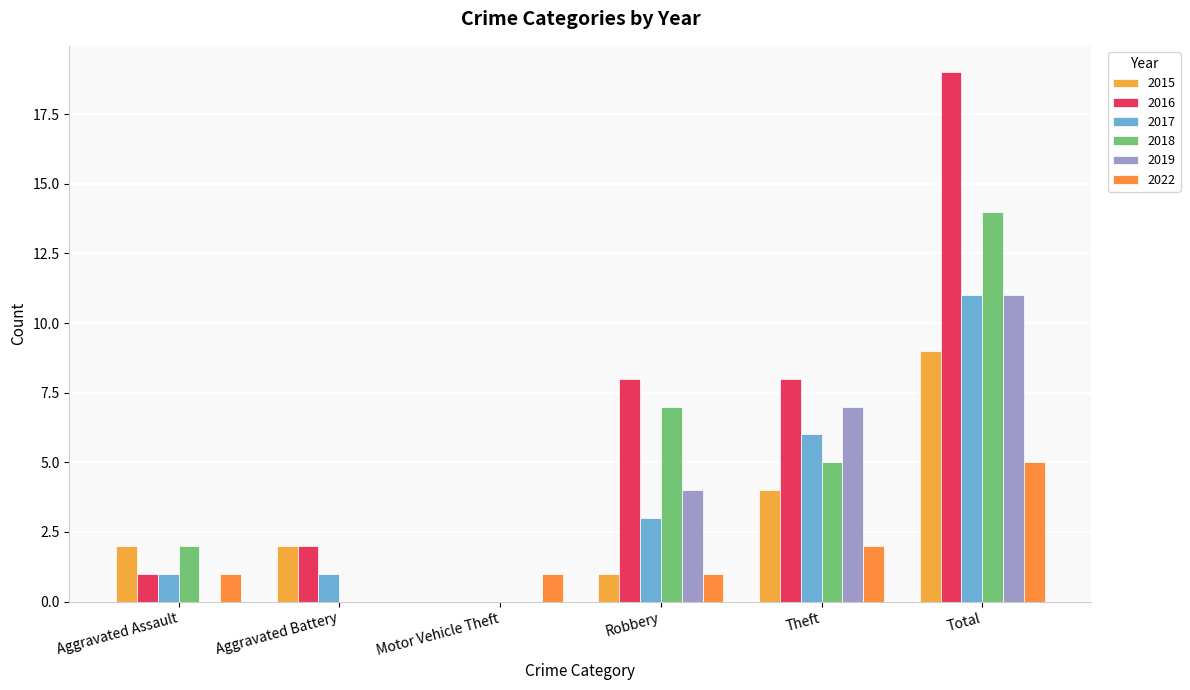

What is the difference between the 2019 values at Total and Motor Vehicle Theft?

11